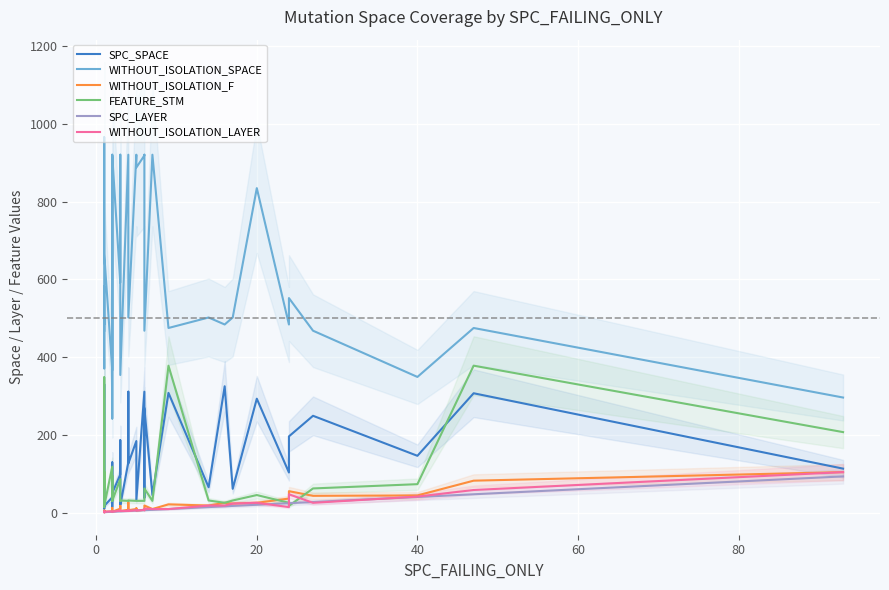

Reading left to right, list all the values displayed in this chart.

SPC_SPACE: 32	15	20	35	19	10	17	330	17	39	129	14	50	98	186	33	19	129	311	126	184	146	130	32	311	60	38	269	45	308	65	325	61	293	103	196	249	146	307	113
WITHOUT_ISOLATION_SPACE: 468	582	484	502	459	371	666	966	666	366	921	242	919	592	921	921	354	921	921	502	921	921	921	888	919	921	890	468	921	475	502	484	502	835	484	552	468	349	475	296
WITHOUT_ISOLATION_F: 2	1	4	2	1	5	2	4	2	3	12	2	2	10	17	4	4	7	26	6	9	6	11	5	7	7	7	18	9	21	18	25	23	25	36	55	43	44	82	104
FEATURE_STM: 62	348	25	31	105	90	17	14	17	118	30	95	30	86	30	30	31	30	30	31	30	30	30	30	30	30	30	62	30	378	31	25	31	45	25	17	62	73	378	207
SPC_LAYER: 1	1	1	1	1	1	1	1	1	2	2	2	2	3	3	3	3	4	4	4	5	5	5	5	6	6	6	6	7	9	14	16	17	20	24	24	27	40	47	93
WITHOUT_ISOLATION_LAYER: 2	1	2	2	1	2	2	1	2	3	2	2	2	5	6	4	4	4	6	4	6	6	6	5	7	6	7	10	9	9	18	18	23	25	14	47	25	41	58	104